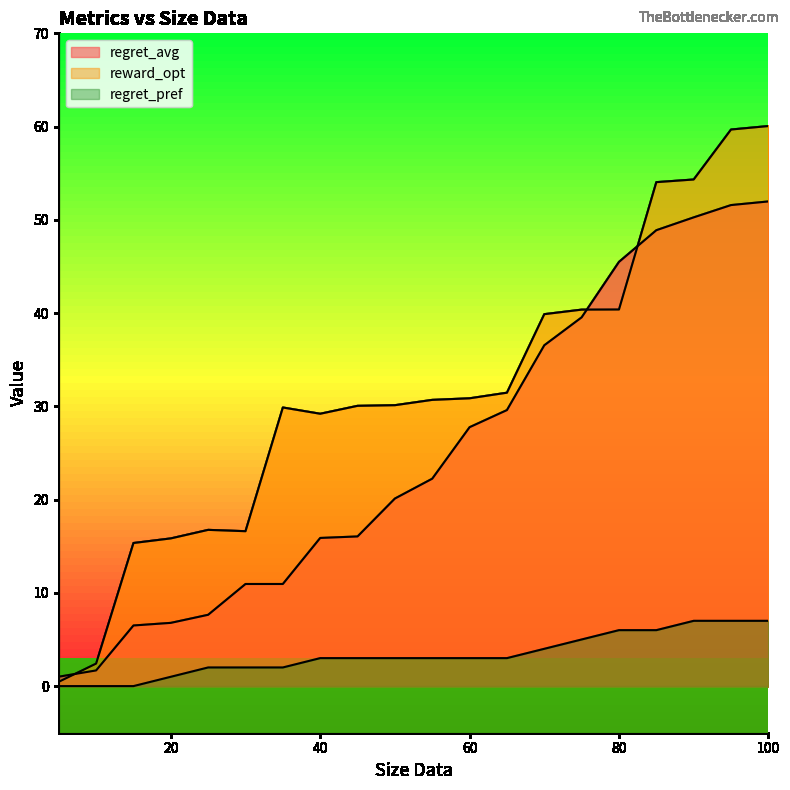

Rank the series by their average value, from lowest to highest.

regret_pref, regret_avg, reward_opt